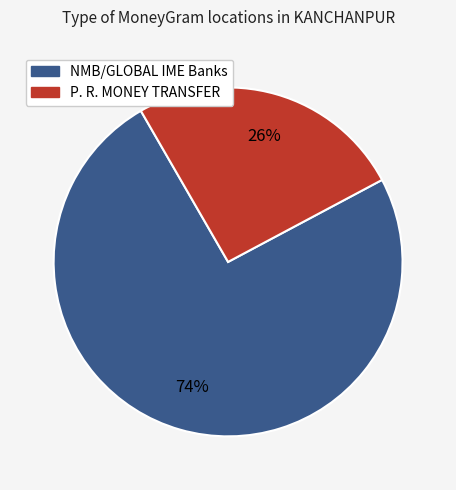

To the nearest percent, what is the average slice percentage?

50%